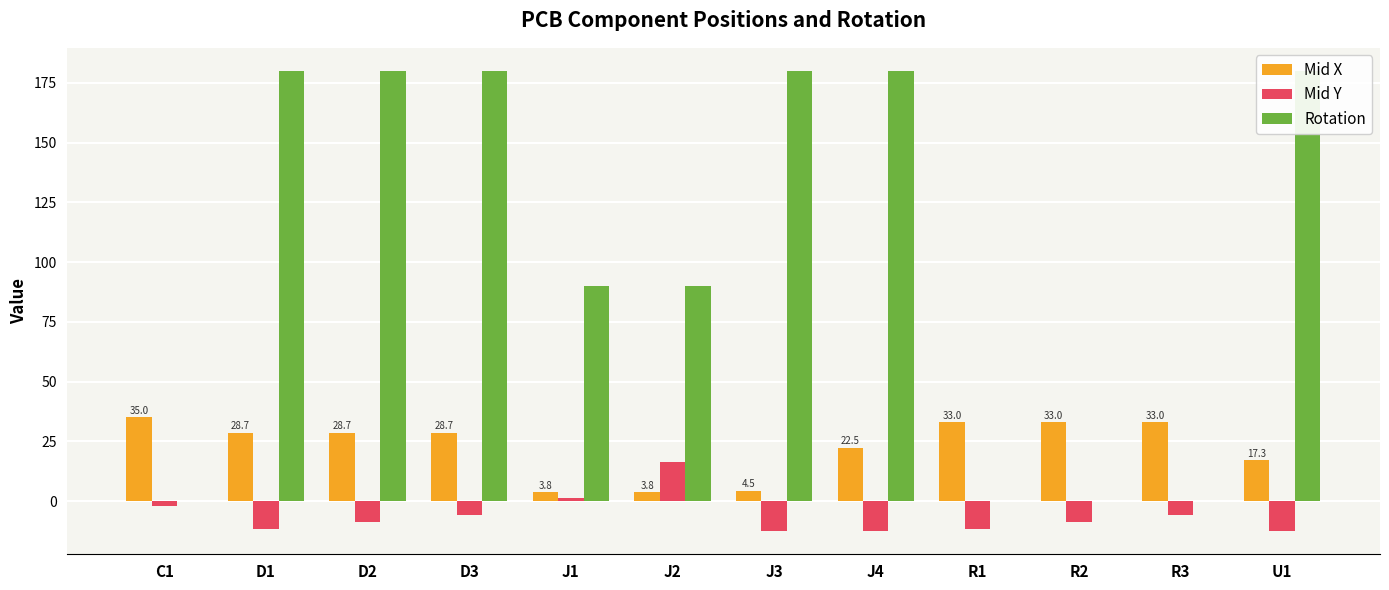

How many categories are shown in the chart?

12